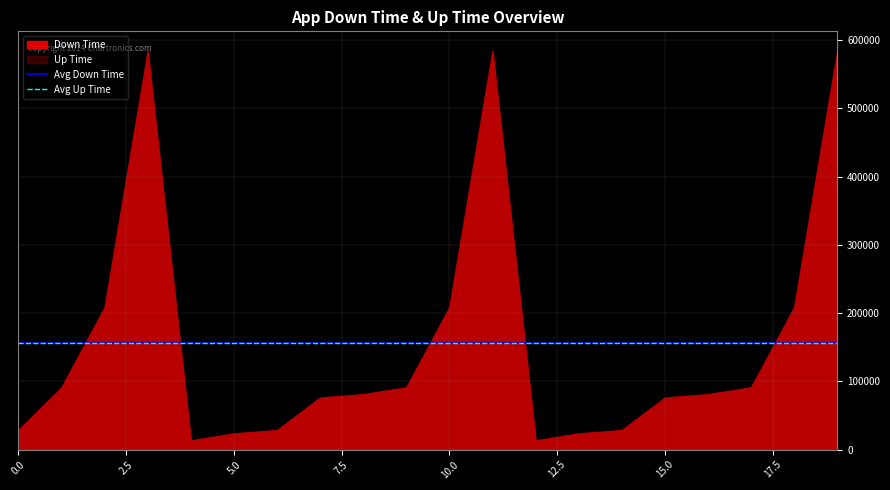

What is the highest value of the Up Time series?

583830.0